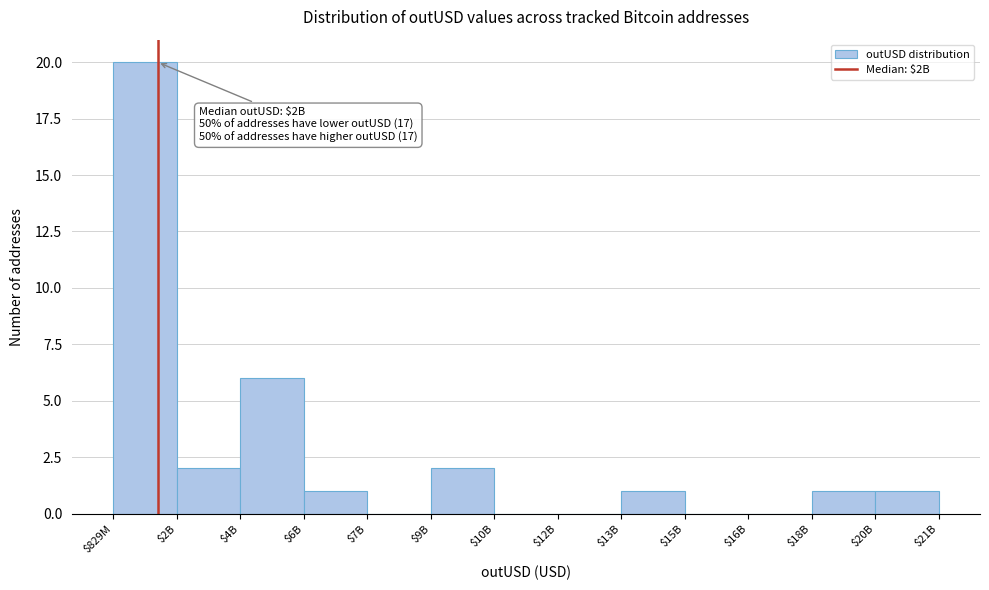

At which category does the chart reach its peak across all series?

$829M